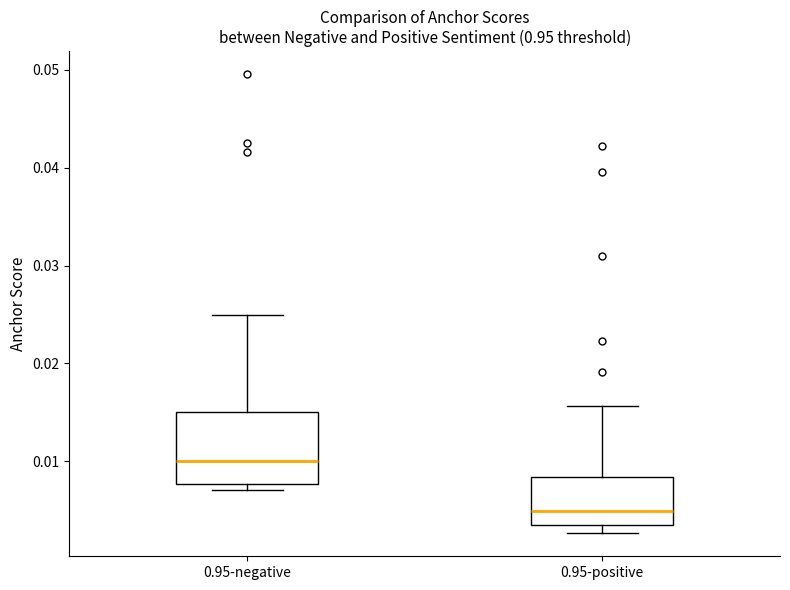

Which box is the tallest, from its lower edge to its upper edge?

0.95-negative